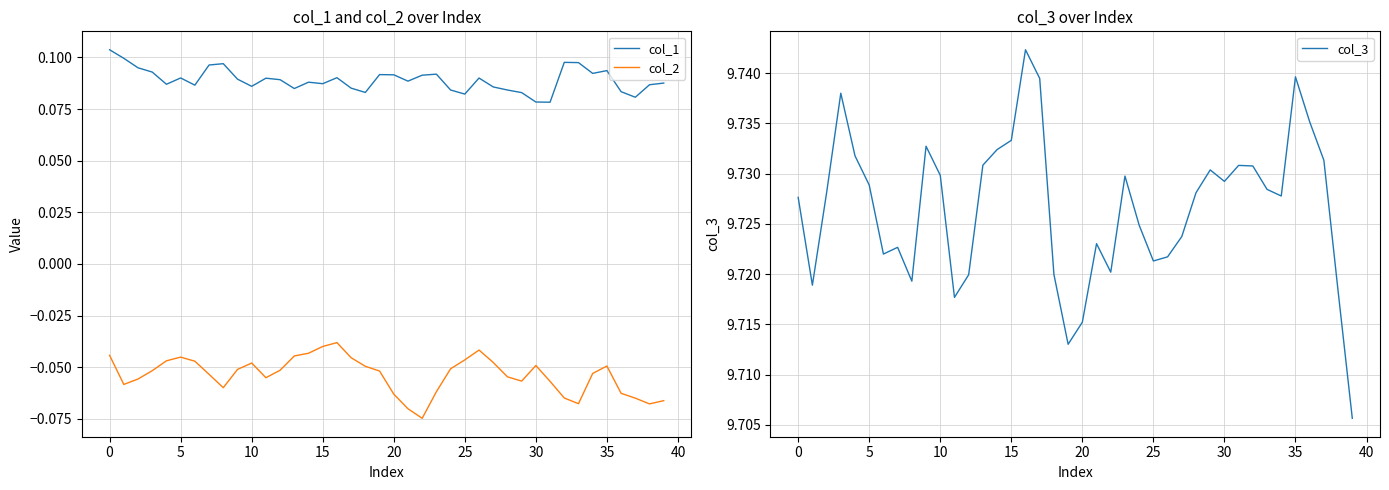

Count the number of categories in the chart.

40